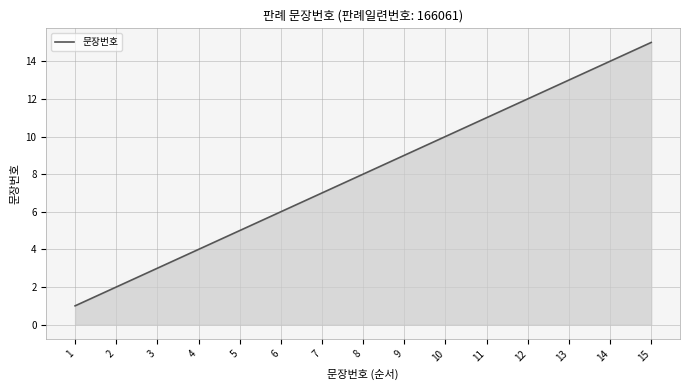

What is the change in value from 7 to 9?

+2